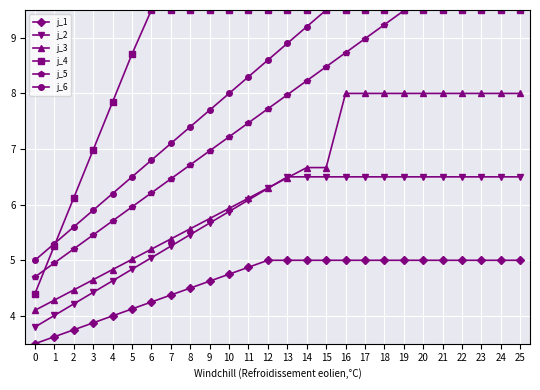

Reading left to right, list all the values displayed in this chart.

j_1: 0=3.5	1=3.6	2=3.8	3=3.9	4=4.0	5=4.1	6=4.2	7=4.4	8=4.5	9=4.6	10=4.8	11=4.9	12=5.0	13=5.0	14=5.0	15=5.0	16=5.0	17=5.0	18=5.0	19=5.0	20=5.0	21=5.0	22=5.0	23=5.0	24=5.0	25=5.0
j_2: 0=3.8	1=4.0	2=4.2	3=4.4	4=4.6	5=4.8	6=5.0	7=5.3	8=5.5	9=5.7	10=5.9	11=6.1	12=6.3	13=6.5	14=6.5	15=6.5	16=6.5	17=6.5	18=6.5	19=6.5	20=6.5	21=6.5	22=6.5	23=6.5	24=6.5	25=6.5
j_3: 0=4.1	1=4.3	2=4.5	3=4.7	4=4.8	5=5.0	6=5.2	7=5.4	8=5.6	9=5.8	10=5.9	11=6.1	12=6.3	13=6.5	14=6.7	15=6.7	16=8.0	17=8.0	18=8.0	19=8.0	20=8.0	21=8.0	22=8.0	23=8.0	24=8.0	25=8.0
j_4: 0=4.4	1=5.3	2=6.1	3=7.0	4=7.8	5=8.7	6=9.5	7=9.5	8=9.5	9=9.5	10=9.5	11=9.5	12=9.5	13=9.5	14=9.5	15=9.5	16=9.5	17=9.5	18=9.5	19=9.5	20=9.5	21=9.5	22=9.5	23=9.5	24=9.5	25=9.5
j_5: 0=4.7	1=5.0	2=5.2	3=5.5	4=5.7	5=6.0	6=6.2	7=6.5	8=6.7	9=7.0	10=7.2	11=7.5	12=7.7	13=8.0	14=8.2	15=8.5	16=8.7	17=9.0	18=9.2	19=9.5	20=9.7	21=10.0	22=10.2	23=10.5	24=10.7	25=11.0
j_6: 0=5.0	1=5.3	2=5.6	3=5.9	4=6.2	5=6.5	6=6.8	7=7.1	8=7.4	9=7.7	10=8.0	11=8.3	12=8.6	13=8.9	14=9.2	15=9.5	16=9.8	17=10.1	18=10.4	19=10.7	20=11.0	21=11.3	22=11.6	23=11.9	24=12.2	25=12.5